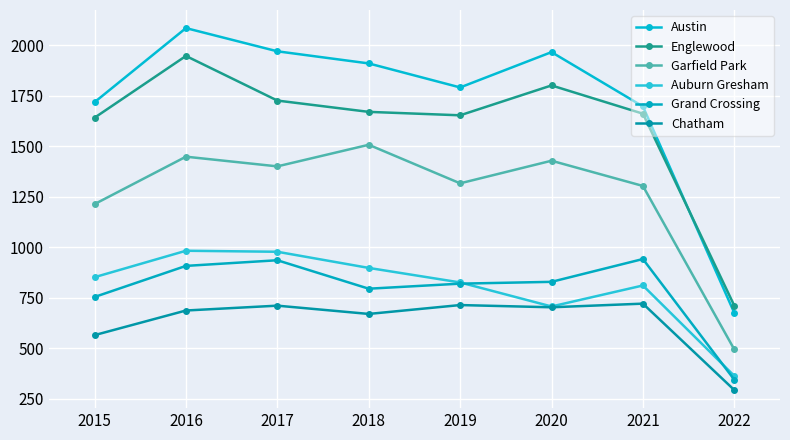

How many interior local valleys does the Englewood series have?

1